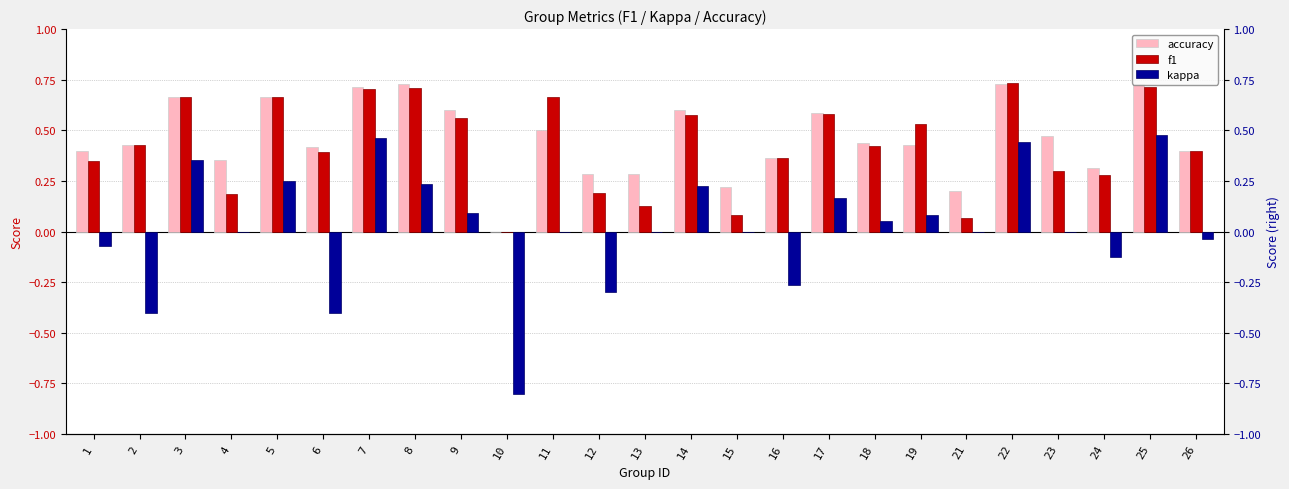

What is the sum of the accuracy values at 10 and 15?

0.2